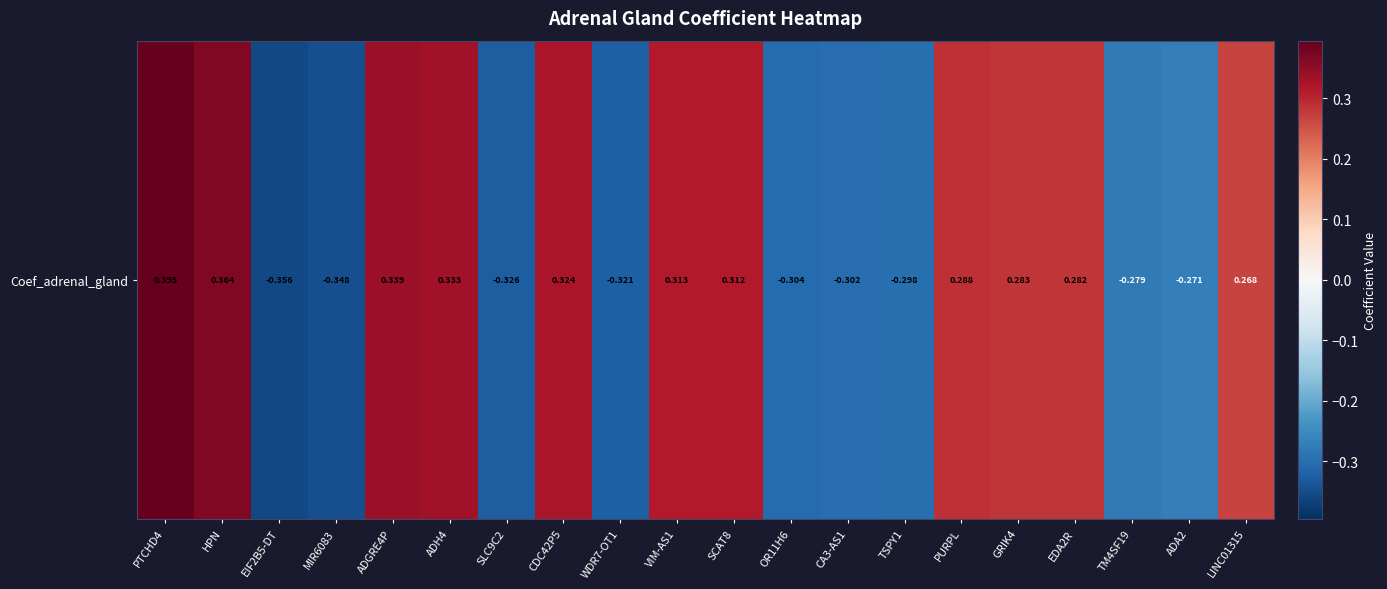

At which label does the data first exceed 0?

PTCHD4